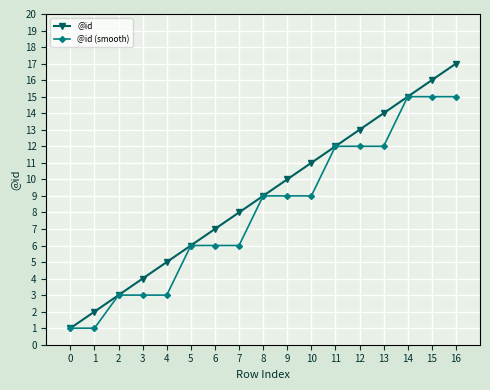

What are all the series names shown in the legend?

@id, @id (smooth)